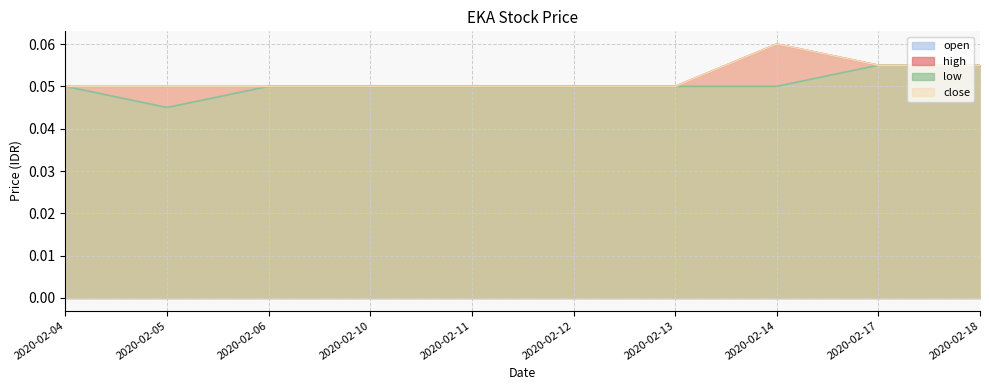

What is the total value across all series at 2020-02-06?

0.2